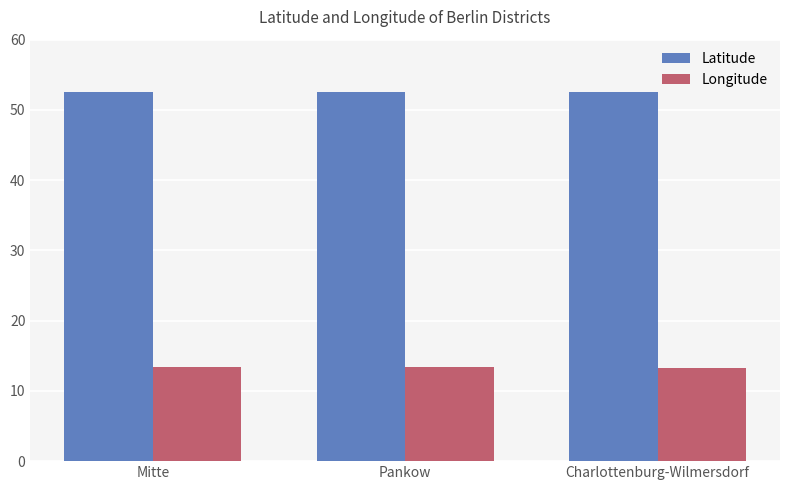

What value does the Longitude series have at Pankow?

13.4